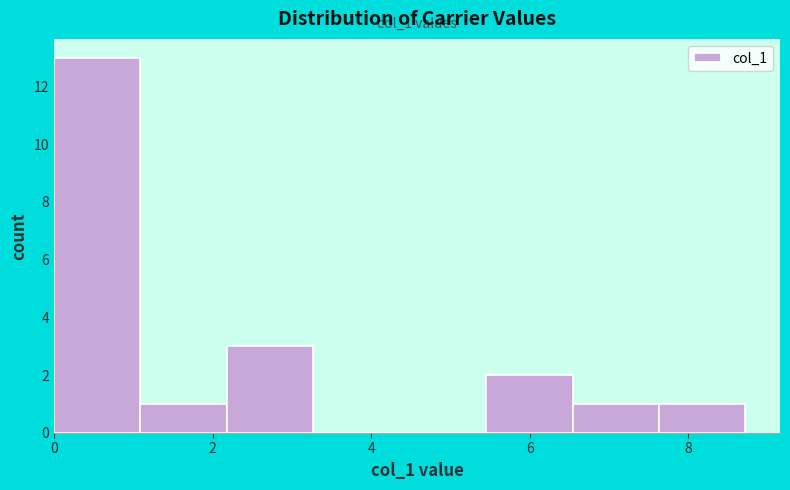

Which range on the x-axis has the tallest bar?

0.0 to 1.0